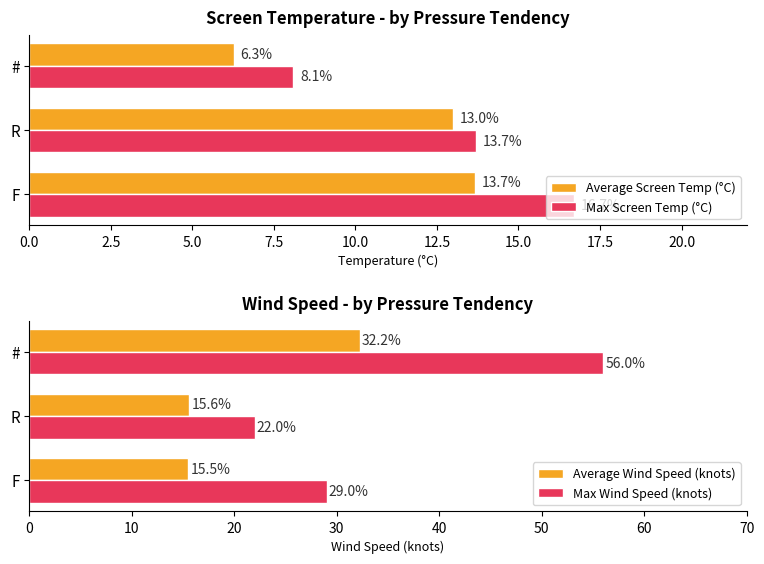

What is the sum of the Average Wind Speed (knots) values at F and #?

47.8